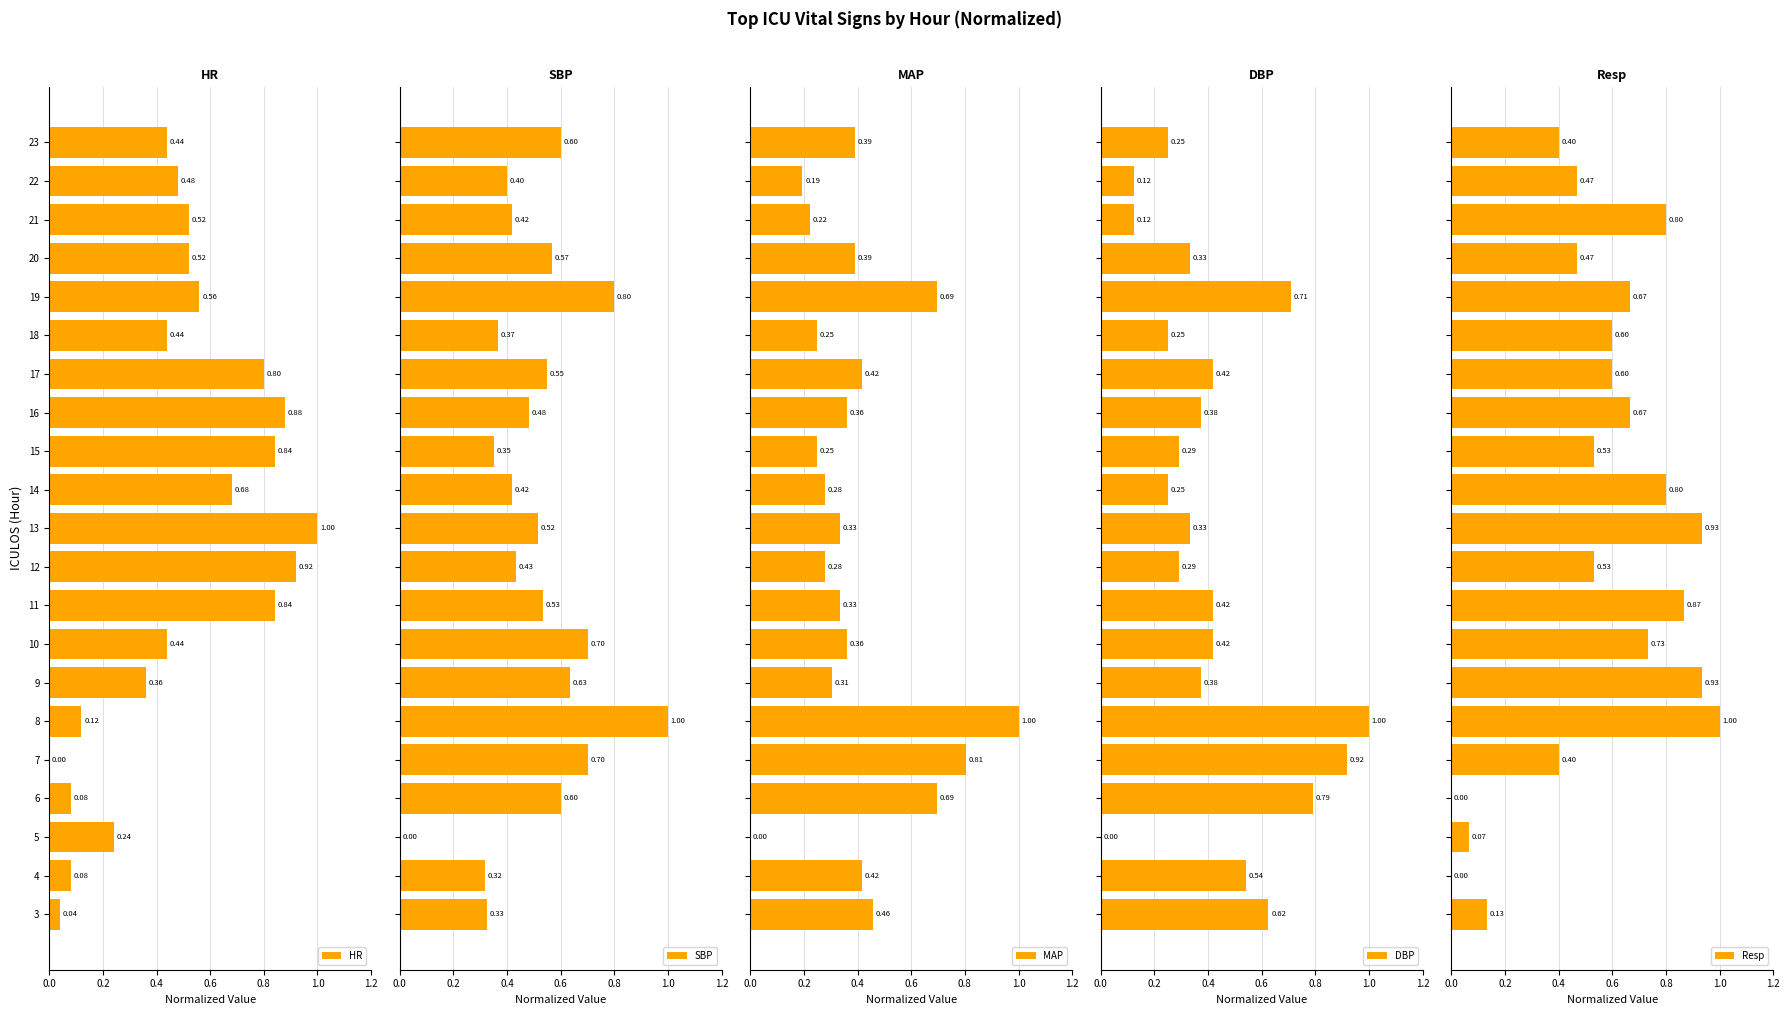

Reading left to right, transcribe all the data shown in this chart.

HR: 0.0	0.1	0.2	0.1	0.0	0.1	0.4	0.4	0.8	0.9	1.0	0.7	0.8	0.9	0.8	0.4	0.6	0.5	0.5	0.5	0.4
SBP: 0.3	0.3	0.0	0.6	0.7	1.0	0.6	0.7	0.5	0.4	0.5	0.4	0.3	0.5	0.6	0.4	0.8	0.6	0.4	0.4	0.6
MAP: 0.5	0.4	0.0	0.7	0.8	1.0	0.3	0.4	0.3	0.3	0.3	0.3	0.2	0.4	0.4	0.2	0.7	0.4	0.2	0.2	0.4
DBP: 0.6	0.5	0.0	0.8	0.9	1.0	0.4	0.4	0.4	0.3	0.3	0.2	0.3	0.4	0.4	0.2	0.7	0.3	0.1	0.1	0.2
Resp: 0.1	0.0	0.1	0.0	0.4	1.0	0.9	0.7	0.9	0.5	0.9	0.8	0.5	0.7	0.6	0.6	0.7	0.5	0.8	0.5	0.4